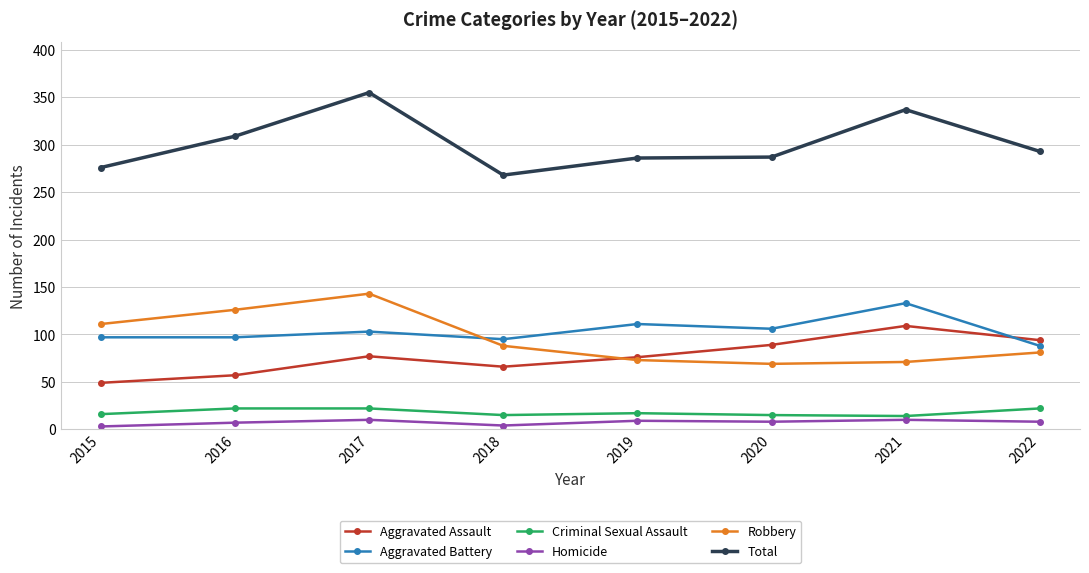

The value of Aggravated Battery at 2015 is 157. True or false?

False